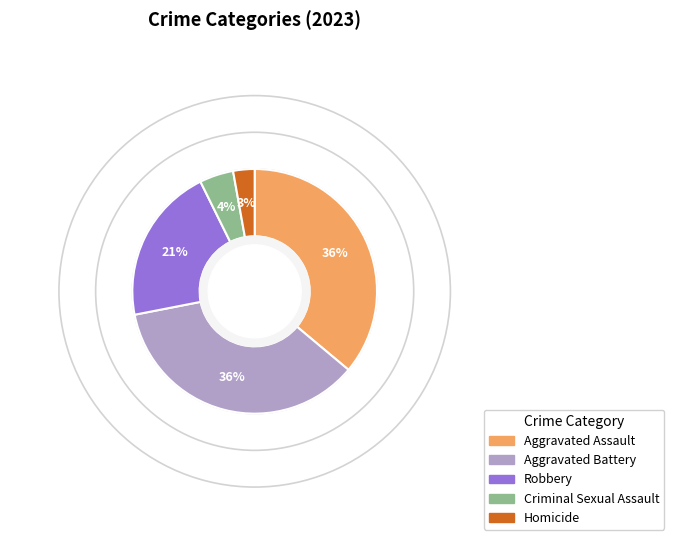

Which has a higher value, Aggravated Assault or Robbery?

Aggravated Assault